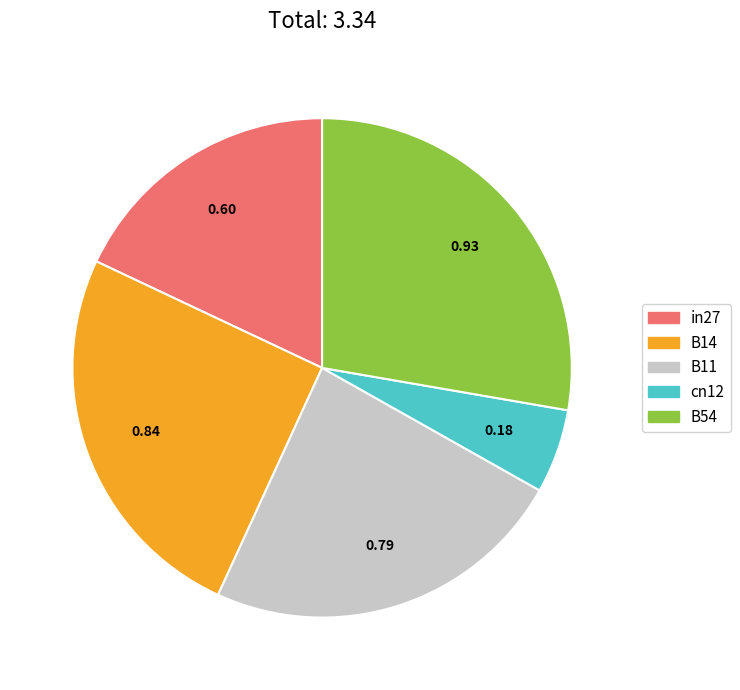

Do B11 and cn12 together represent more than half of the pie?

No